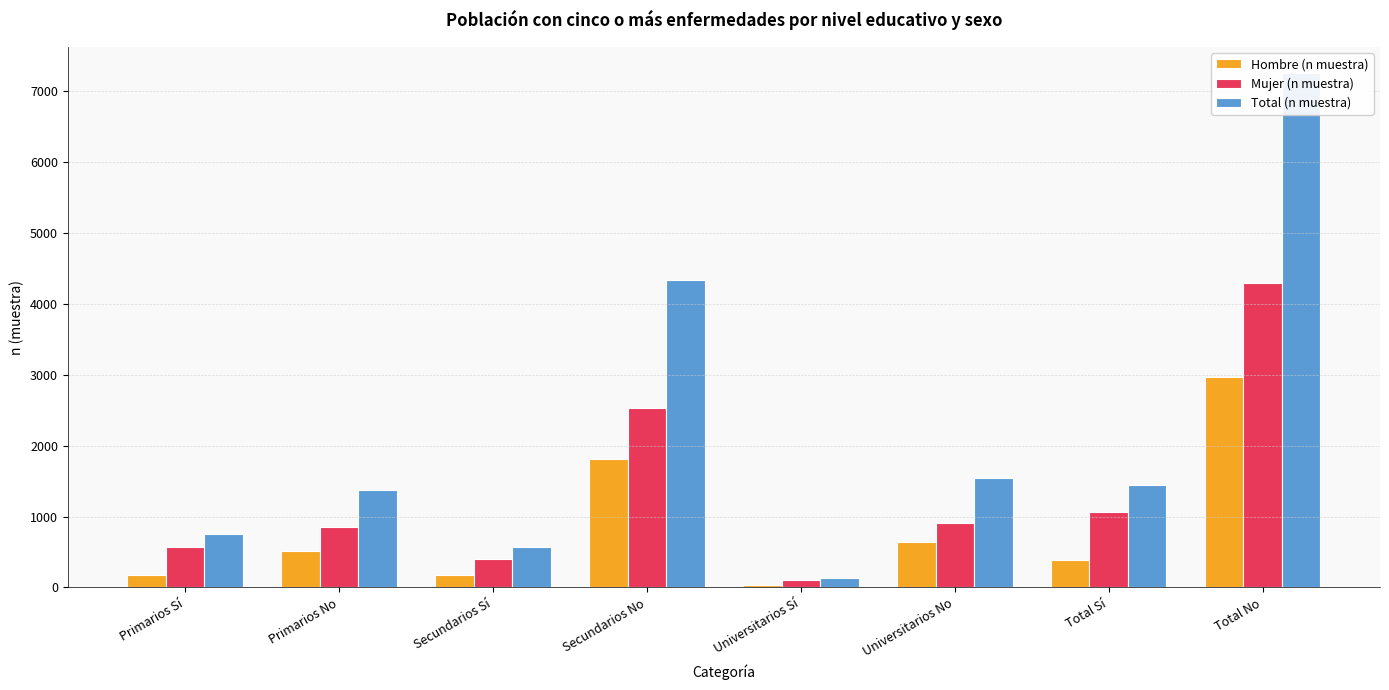

Is it true that Mujer (n muestra) equals 1340 at Secundarios No?

False